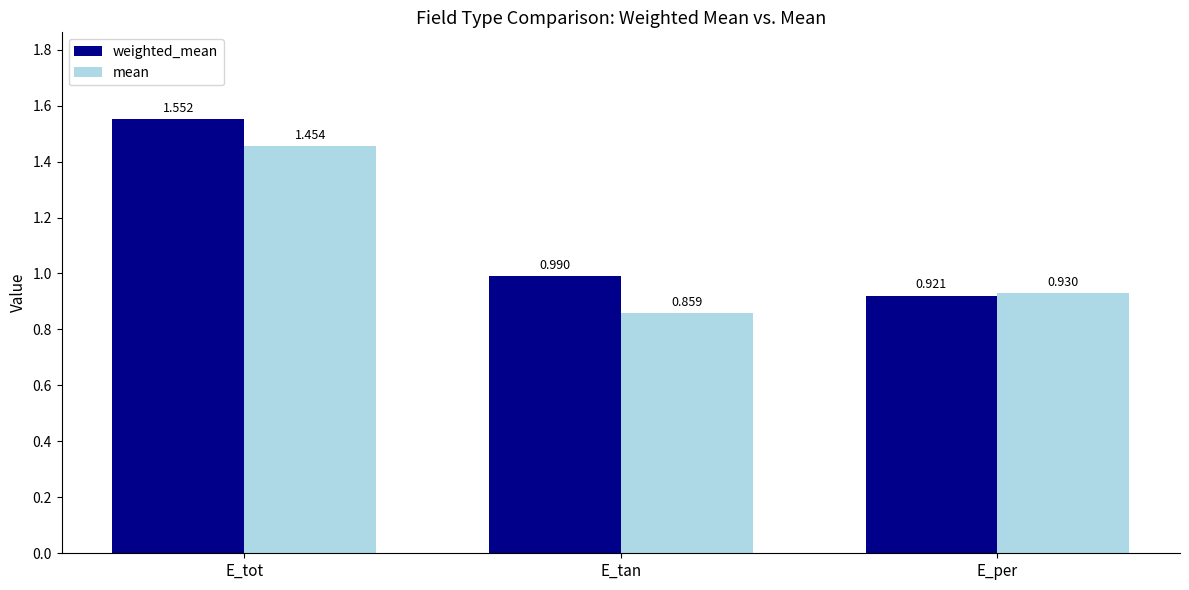

How many groups of bars are there?

3